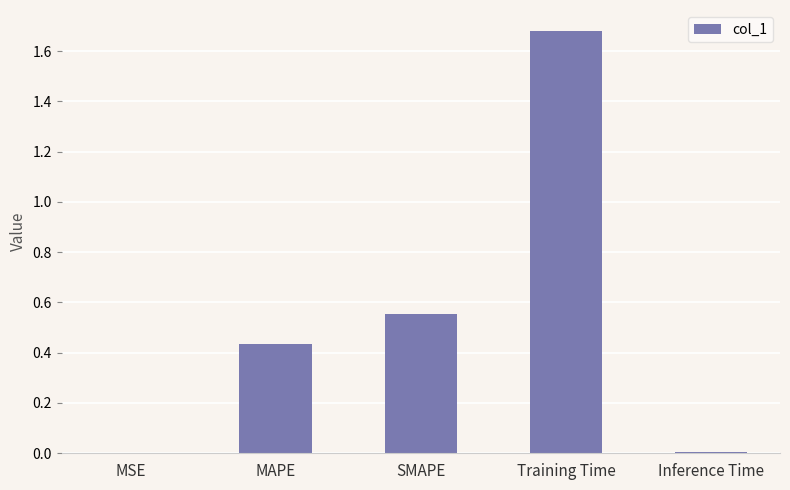

At which category does the chart reach its peak across all series?

Training Time